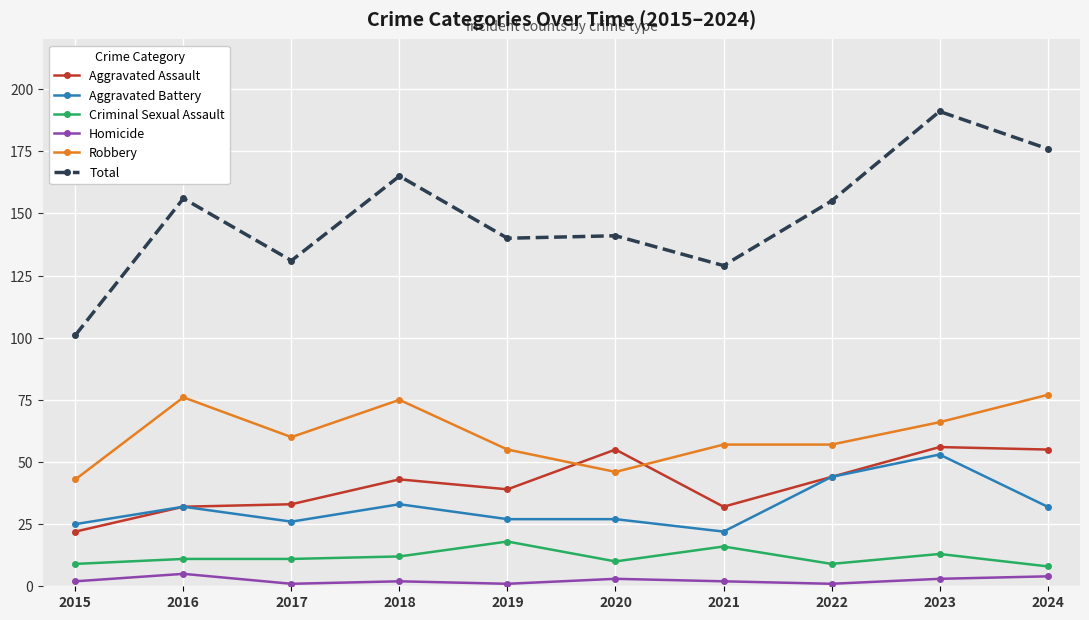

What value does the Aggravated Battery series have at 2024, to the nearest 10?

30